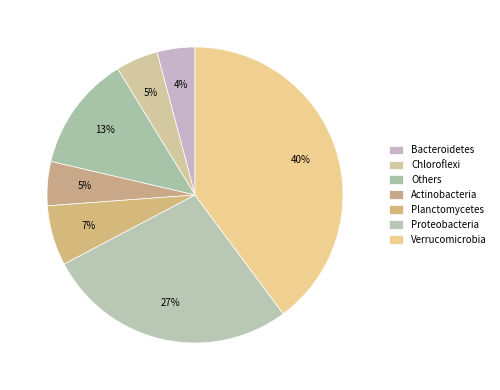

Which category has the biggest portion of the pie?

Verrucomicrobia